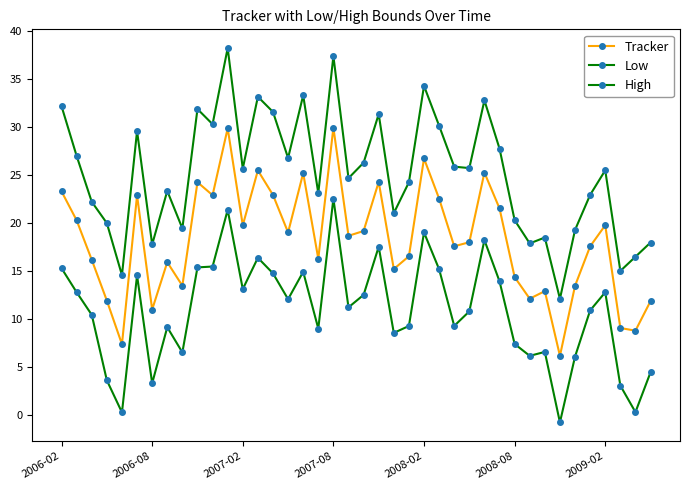

True or false: Low and High intersect in this chart.

False